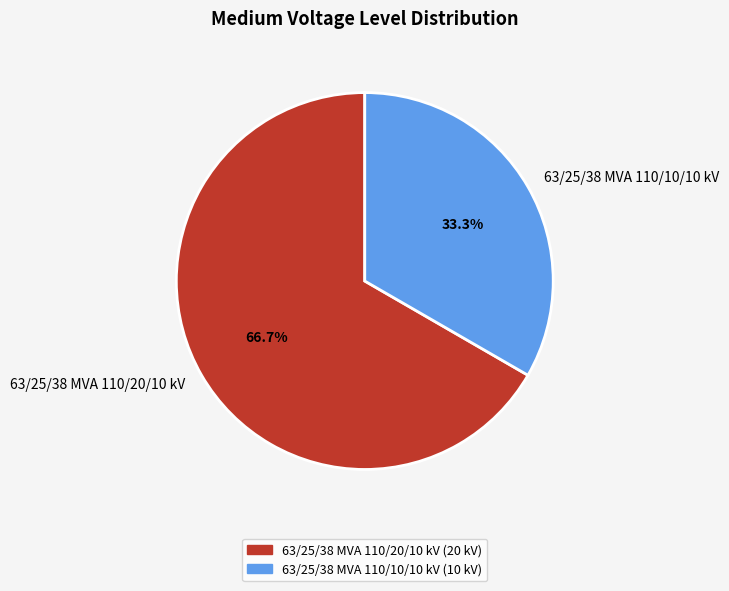

To the nearest percent, what percentage of the pie is 63/25/38 MVA 110/10/10 kV?

33%